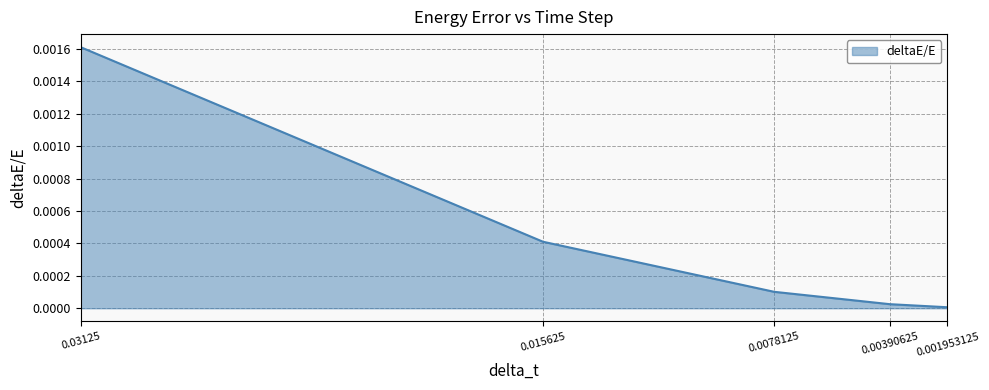

Count the number of categories in the chart.

5